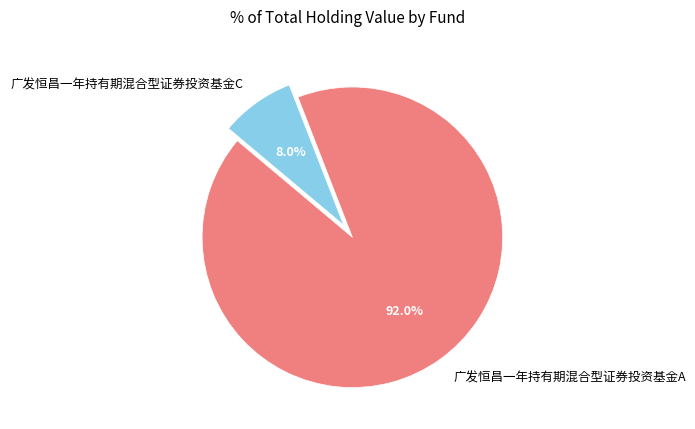

Which slice is the largest?

广发恒昌一年持有期混合型证券投资基金A